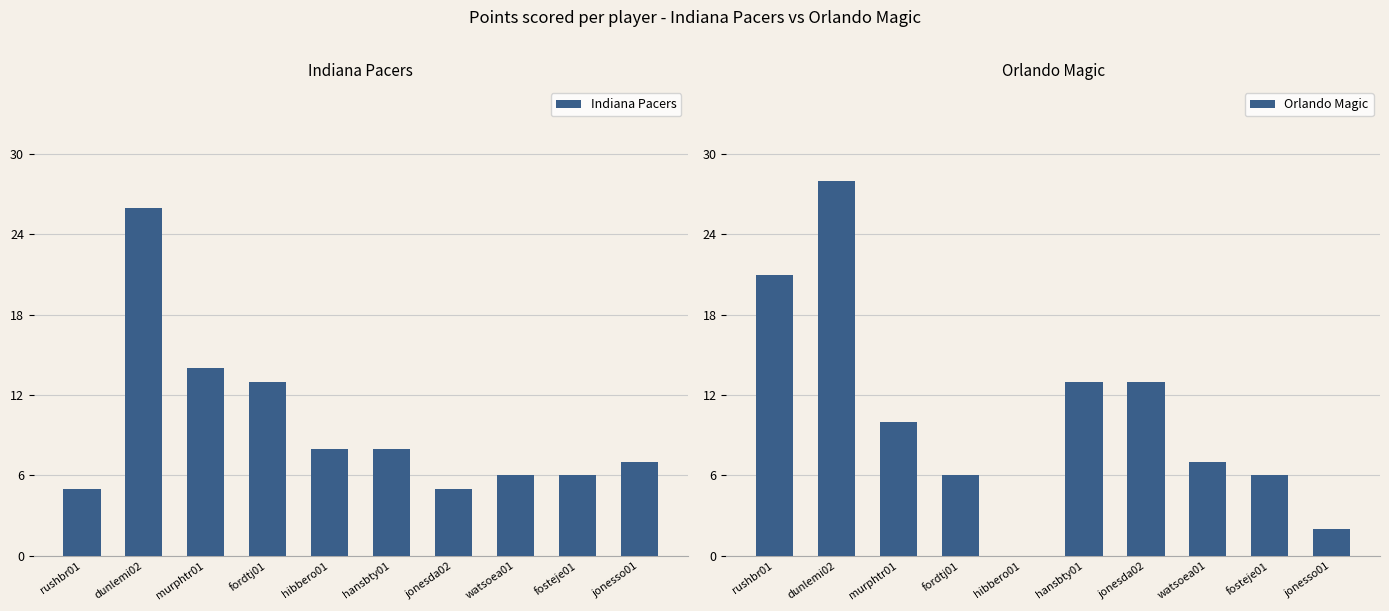

How many values in the Orlando Magic series exceed 10?

4